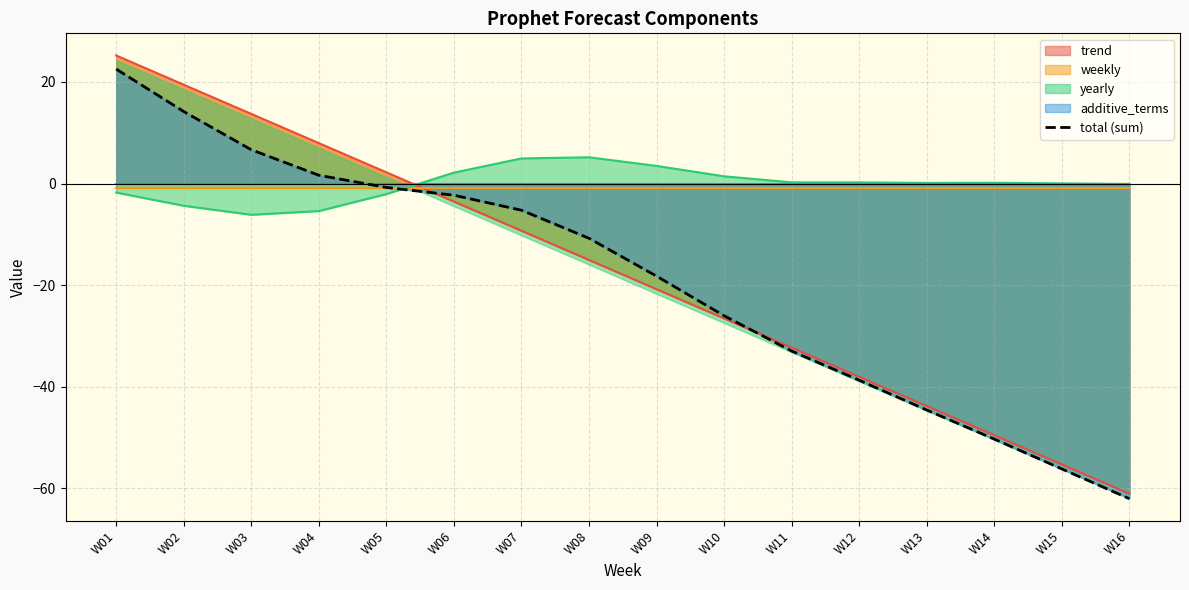

How many lines are shown in the chart?

1